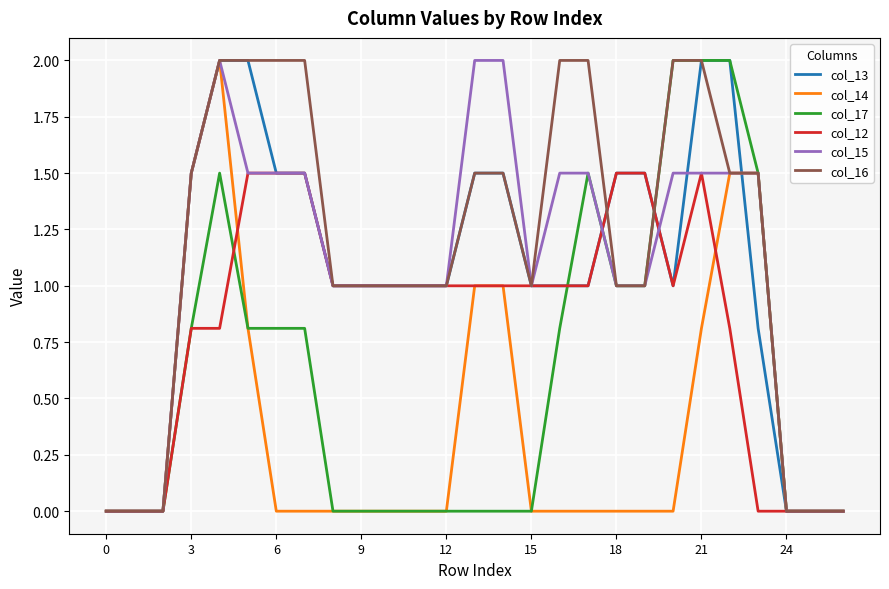

Which series has the largest total across all categories?

col_16